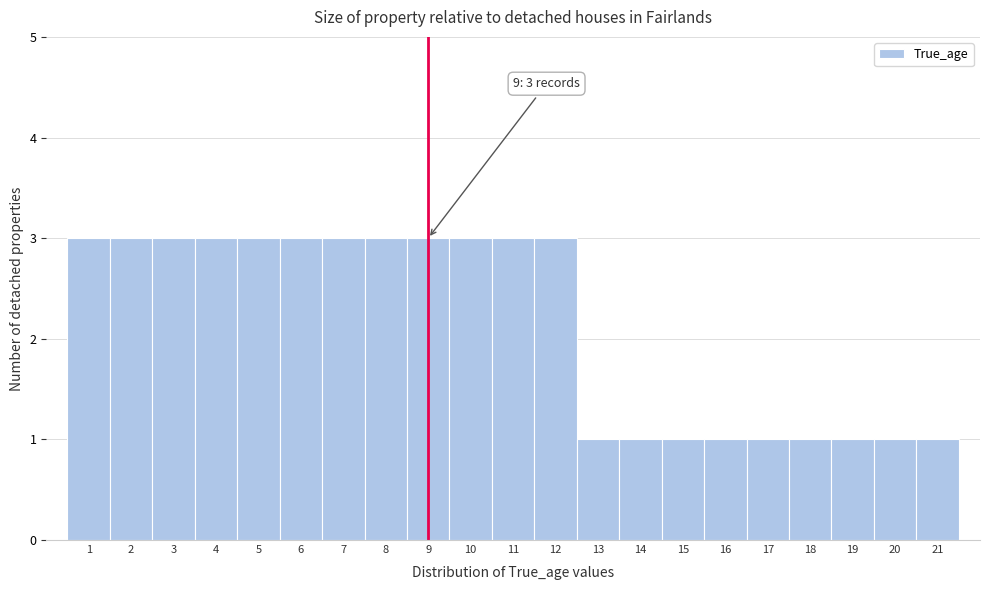

Reading right to left, list all the values displayed in this chart.

21=1	20=1	19=1	18=1	17=1	16=1	15=1	14=1	13=1	12=3	11=3	10=3	9=3	8=3	7=3	6=3	5=3	4=3	3=3	2=3	1=3